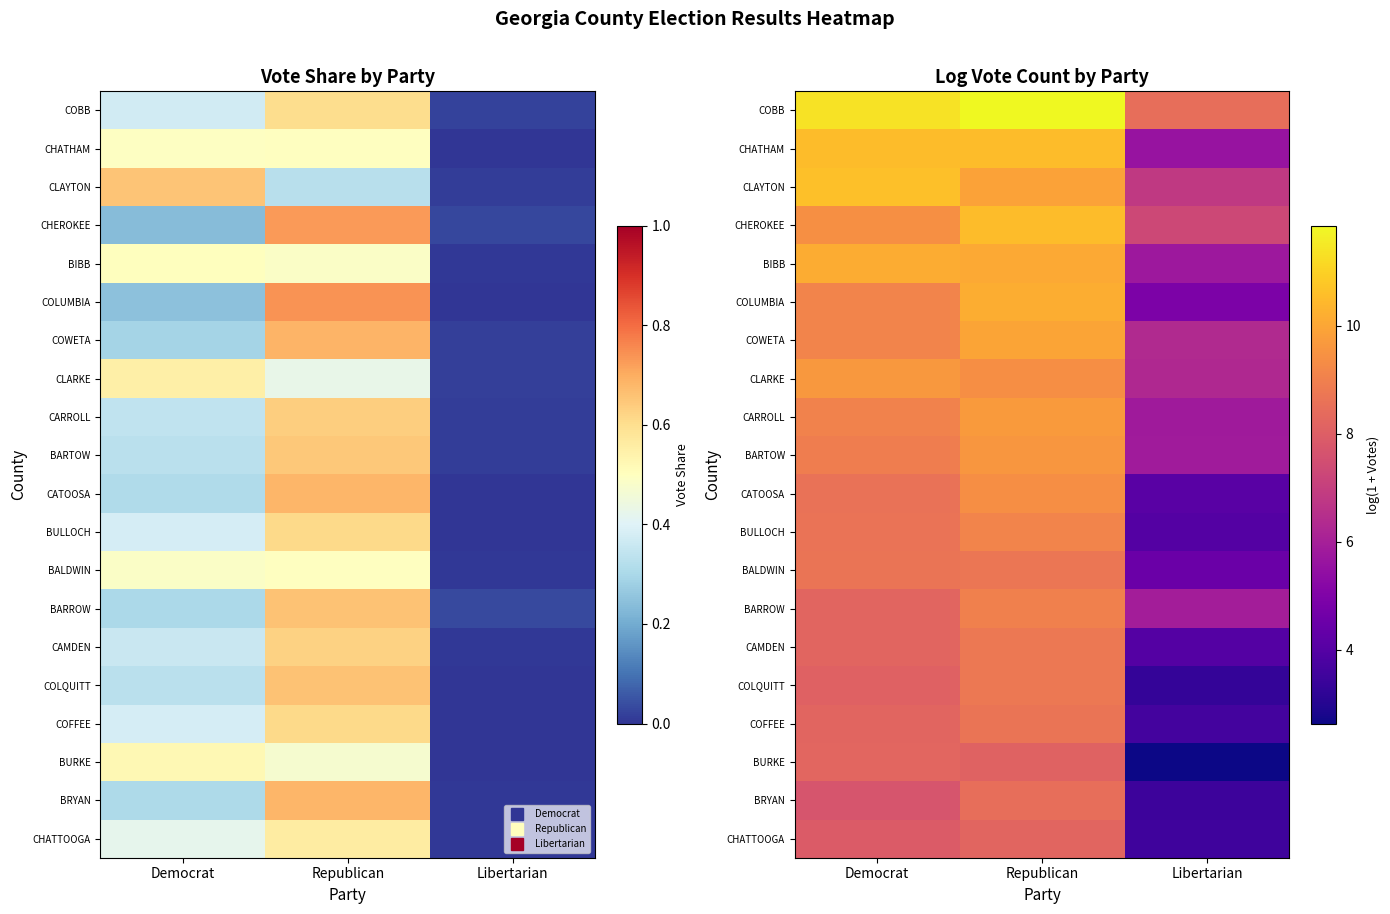

At which label does COLUMBIA reach its peak?

Republican